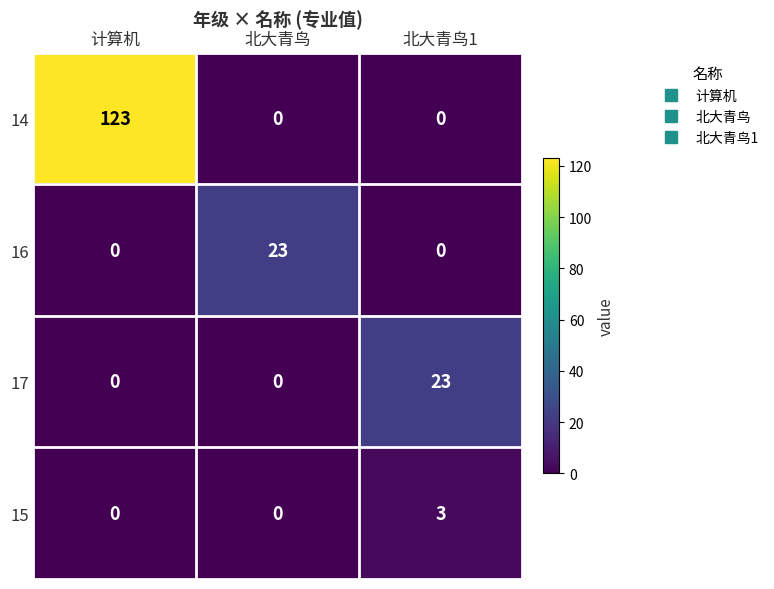

What is the sum of all 15 values?

3